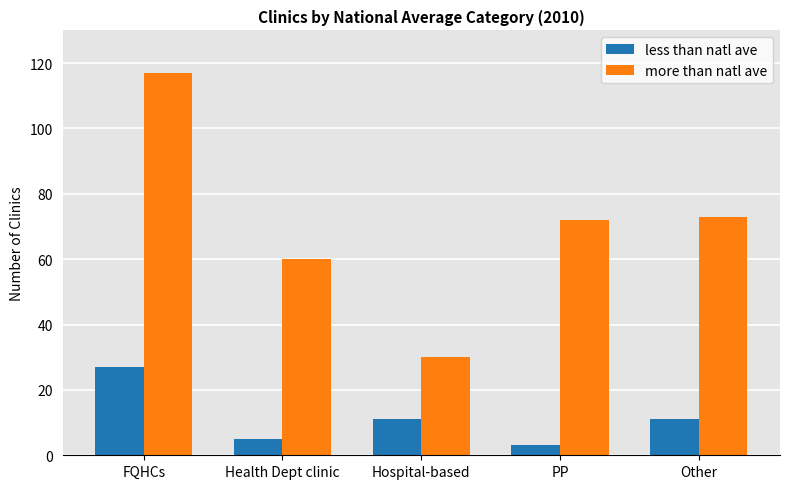

Which series has the widest spread of values?

more than natl ave